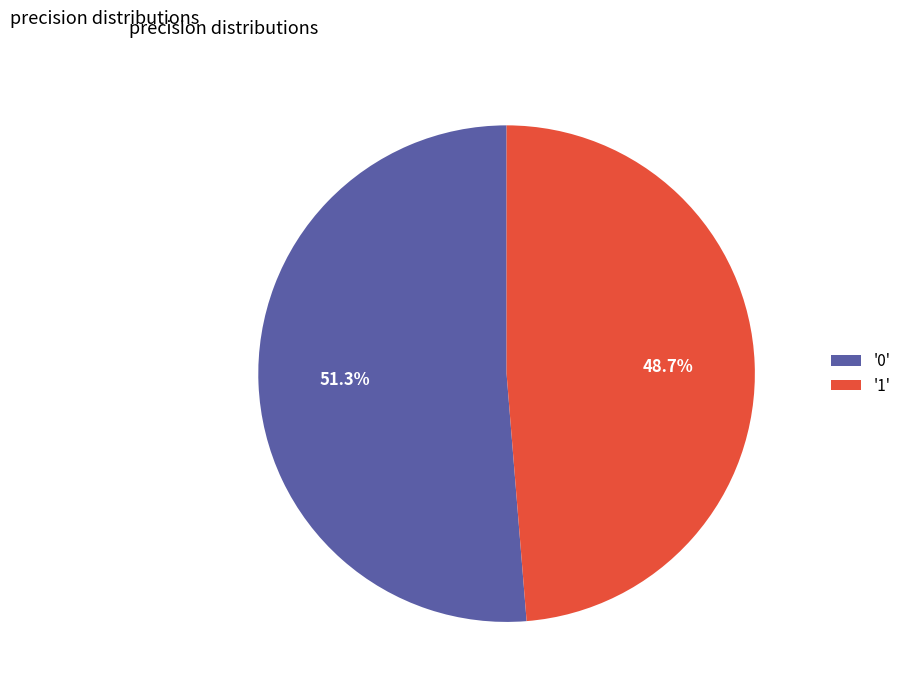

Does '1' represent more than half of the total?

No